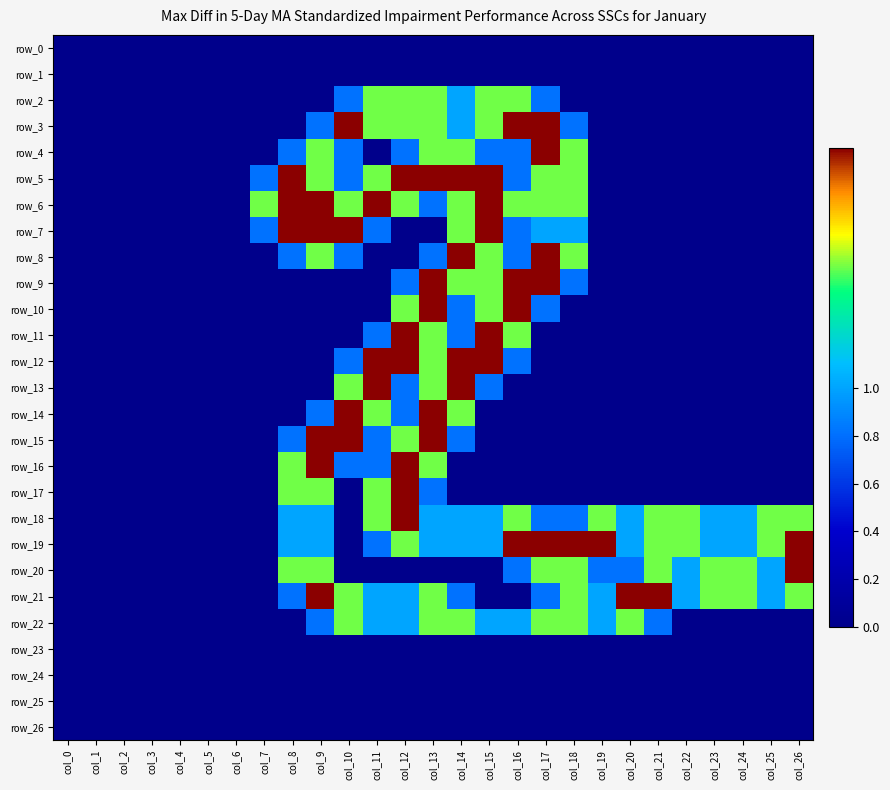

Is the value of row_15 at col_21 greater than the value of row_8 at col_13?

No